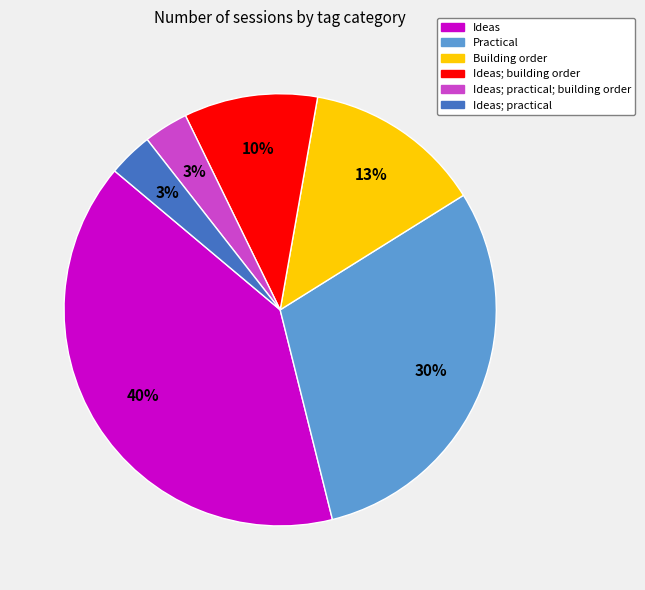

Does any single category account for the majority?

No